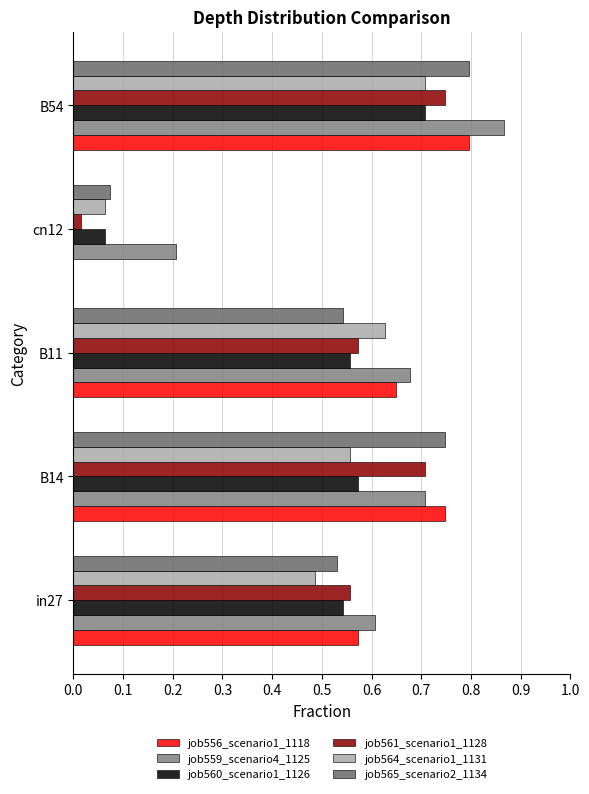

How many distinct data groups are displayed?

6